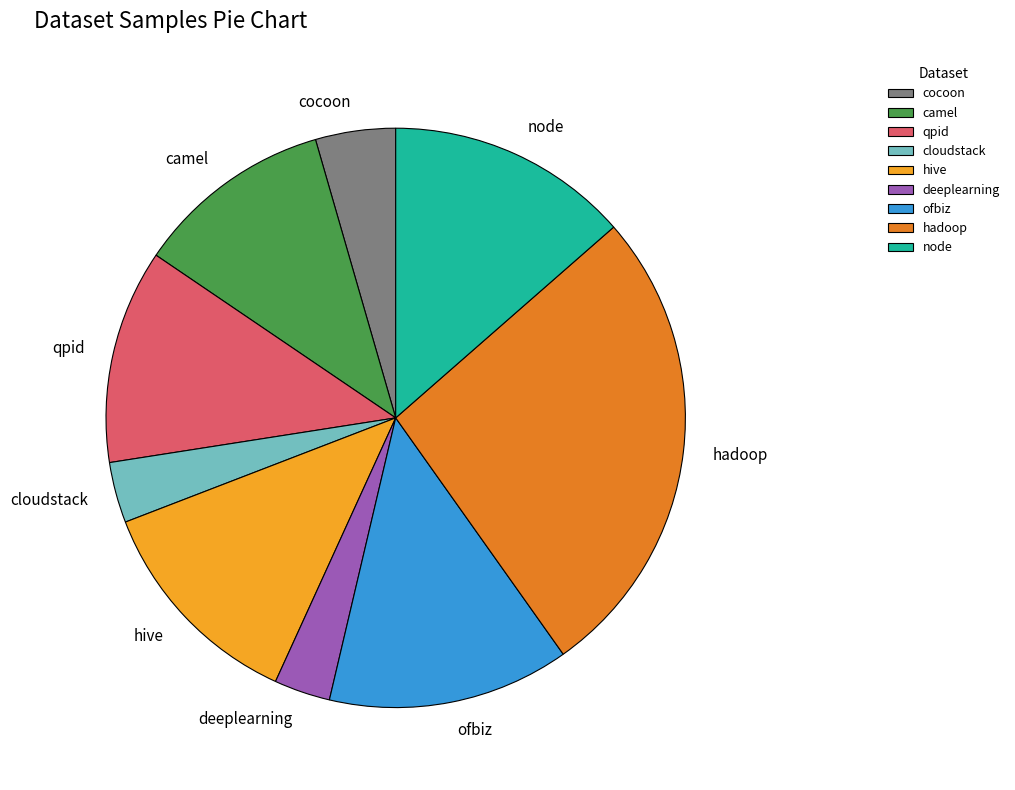

What is the largest slice in the pie chart?

hadoop